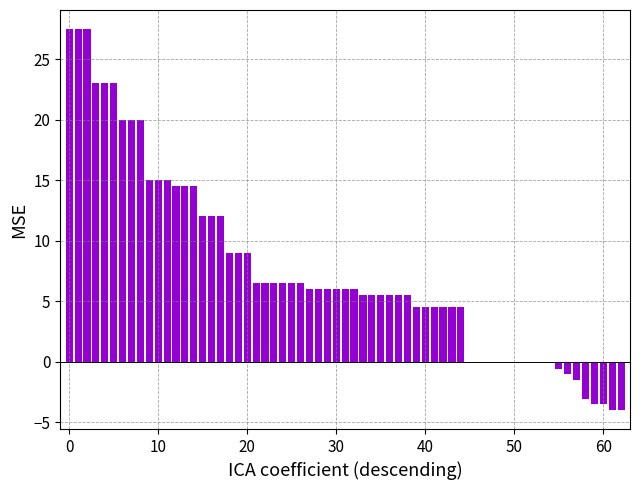

How many distinct data groups are displayed?

1